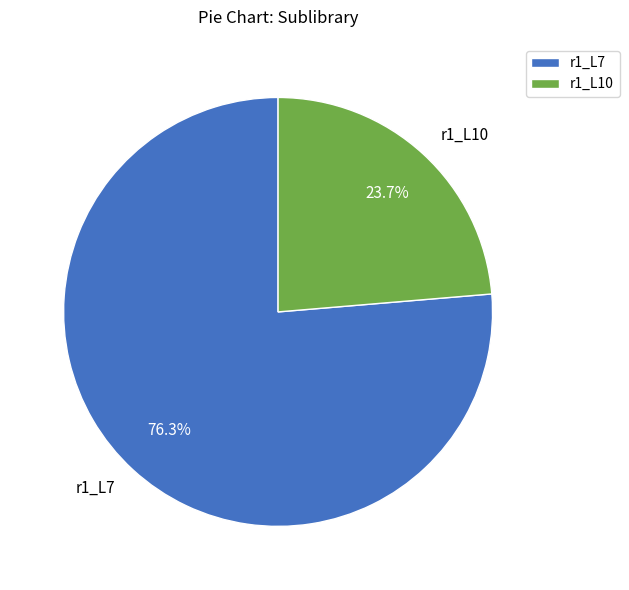

Combined, what portion of the pie is r1_L7 and r1_L10?

100.0%